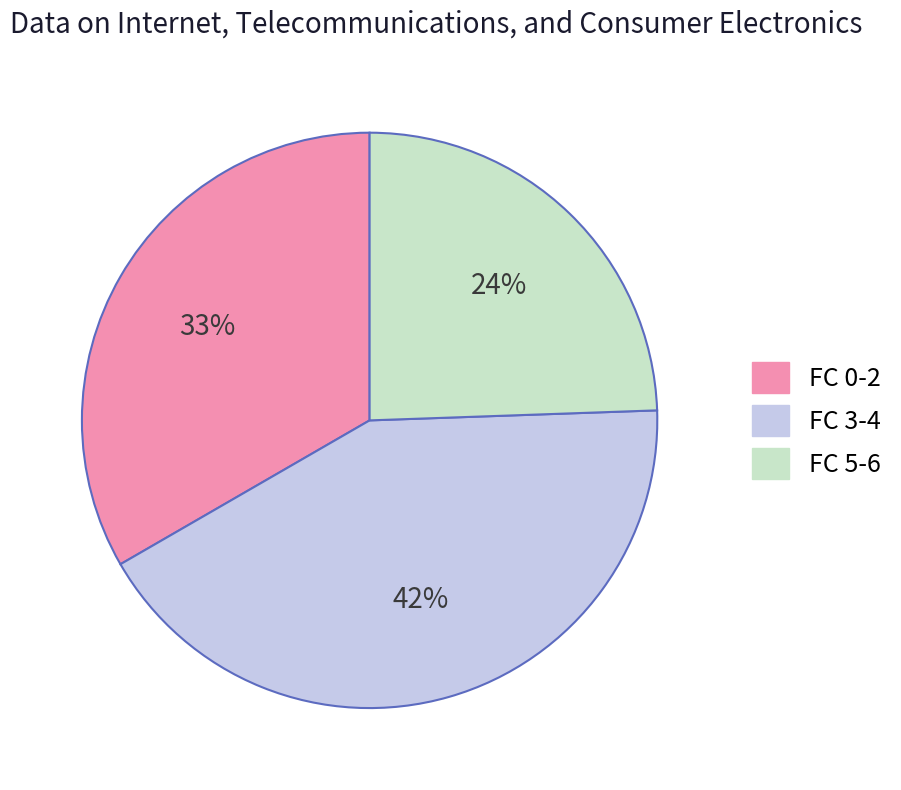

What is the ratio of the value at FC 3-4 to the value at FC 0-2?

1.3